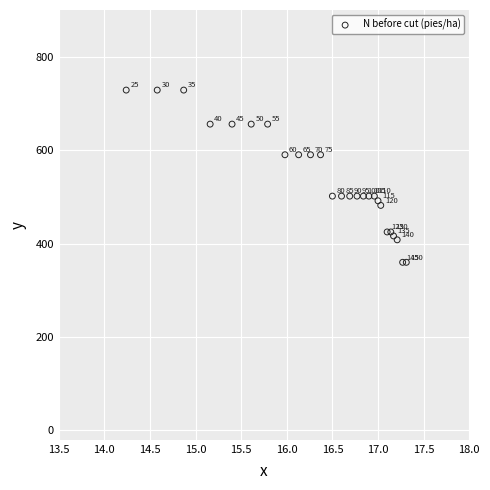

What Y value in the scatter plot is closest to 544?

501.6